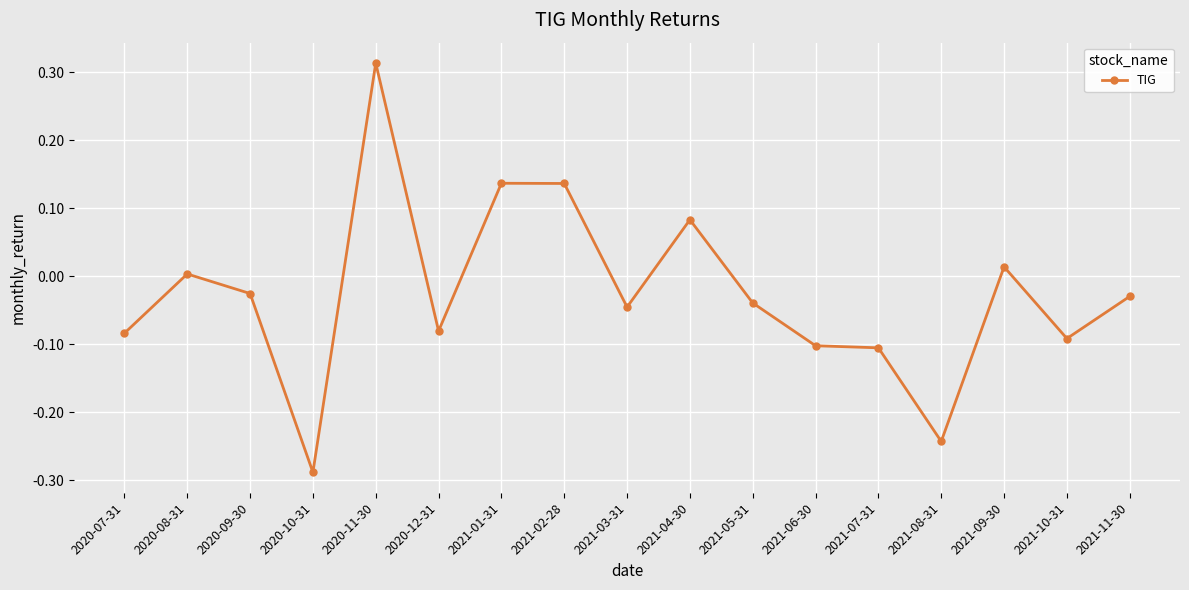

True or false: the data has more than 0 interior local peaks.

True